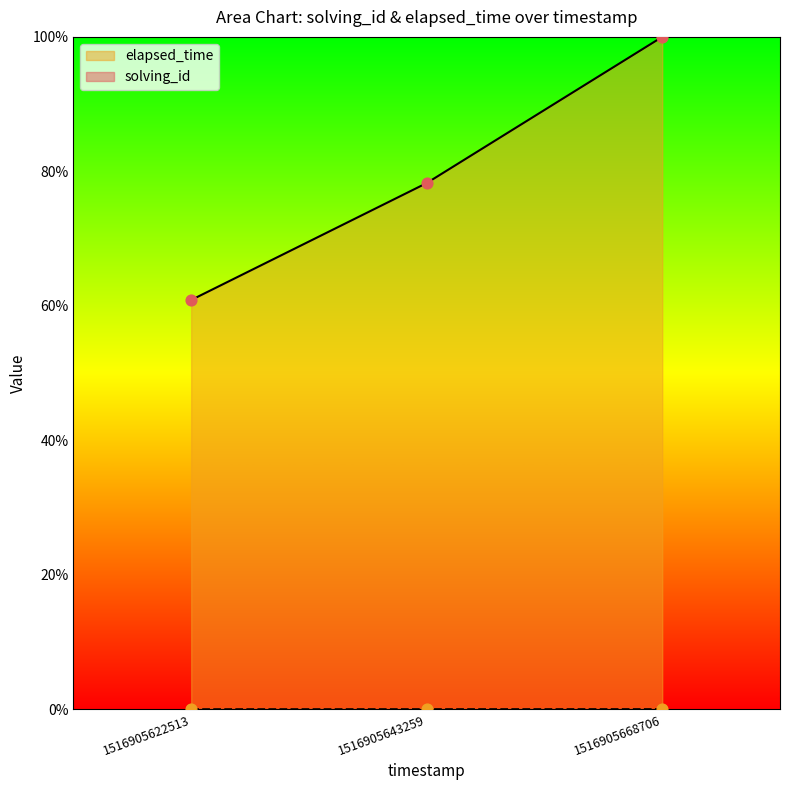

Is the value of elapsed_time at 1516905668706 greater than the value of solving_id at 1516905668706?

Yes